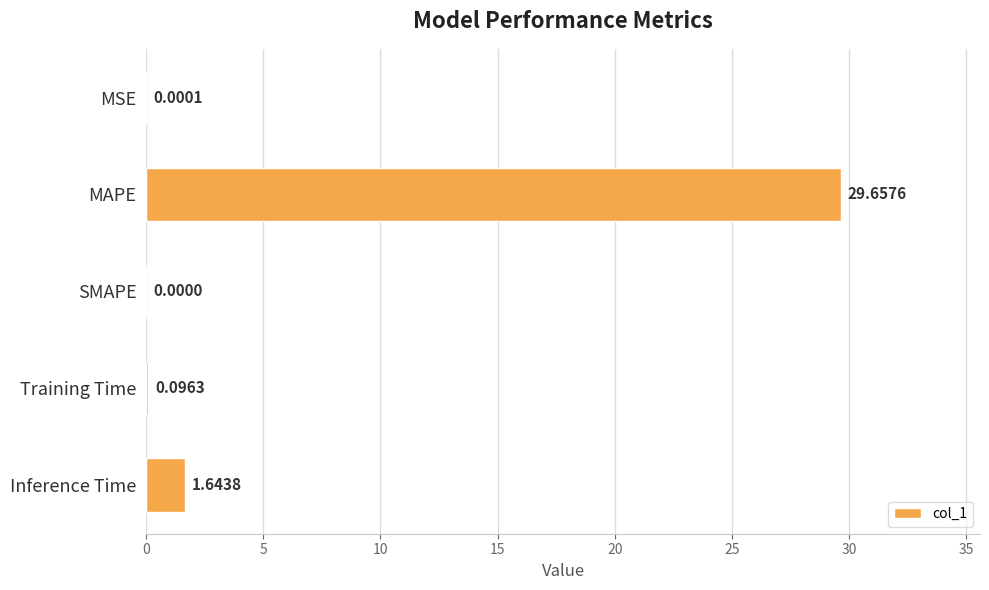

Which category has the highest value across all series?

MAPE